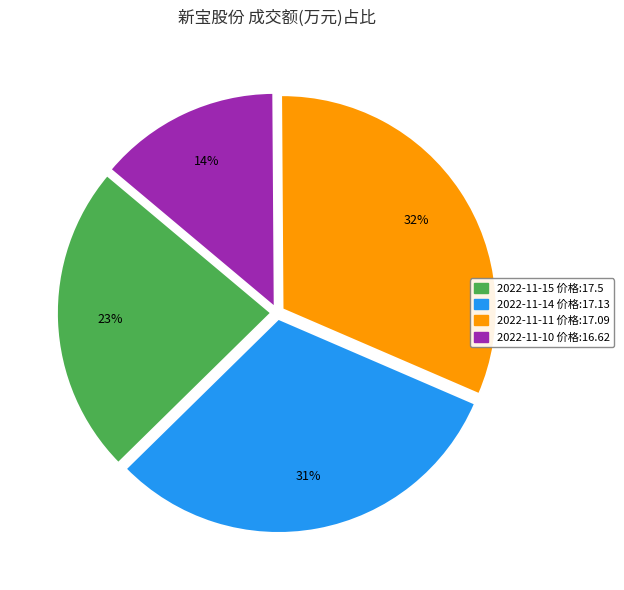

To the nearest percent, what is the average slice percentage?

25%